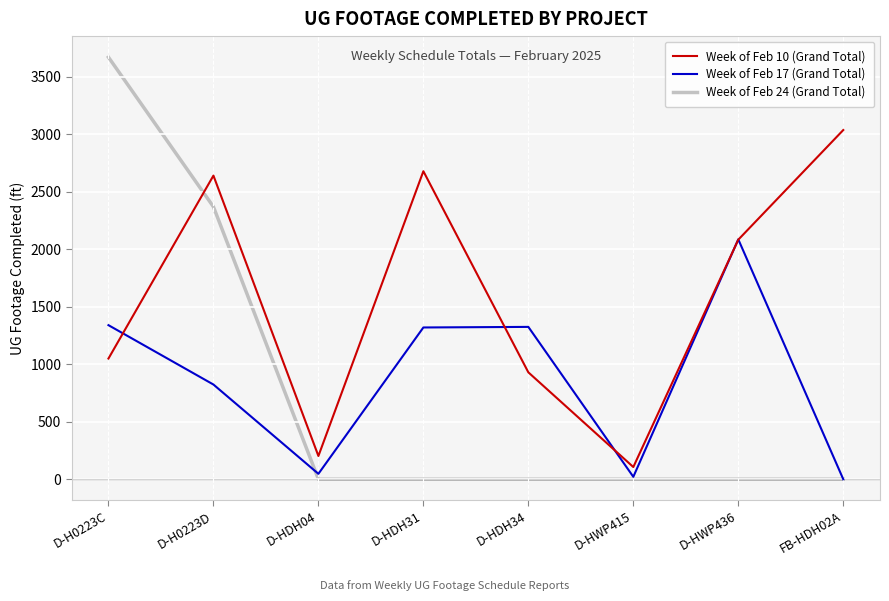

How many values in the Week of Feb 10 (Grand Total) series are below 2082?

4